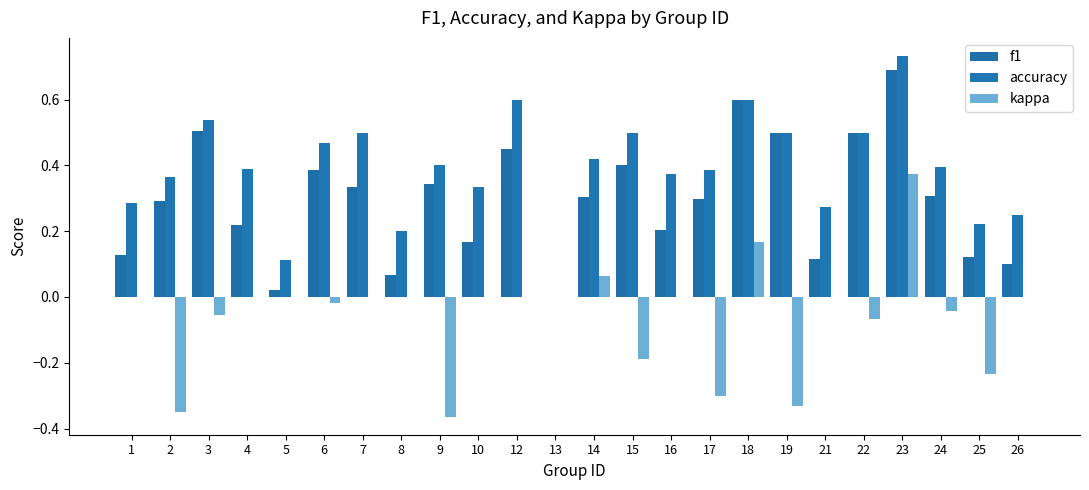

Which category has the lowest value in the kappa series?

9